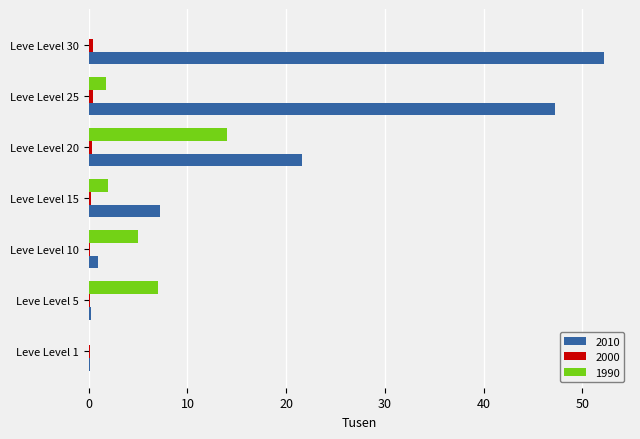

Which category has the highest value across all series?

Leve Level 30